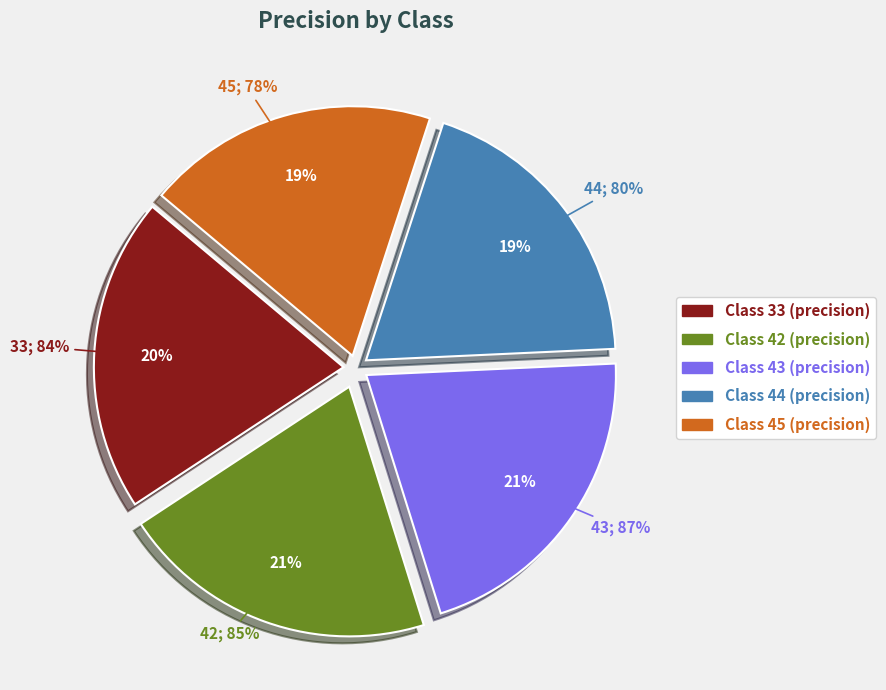

How many segments does this pie chart have?

5